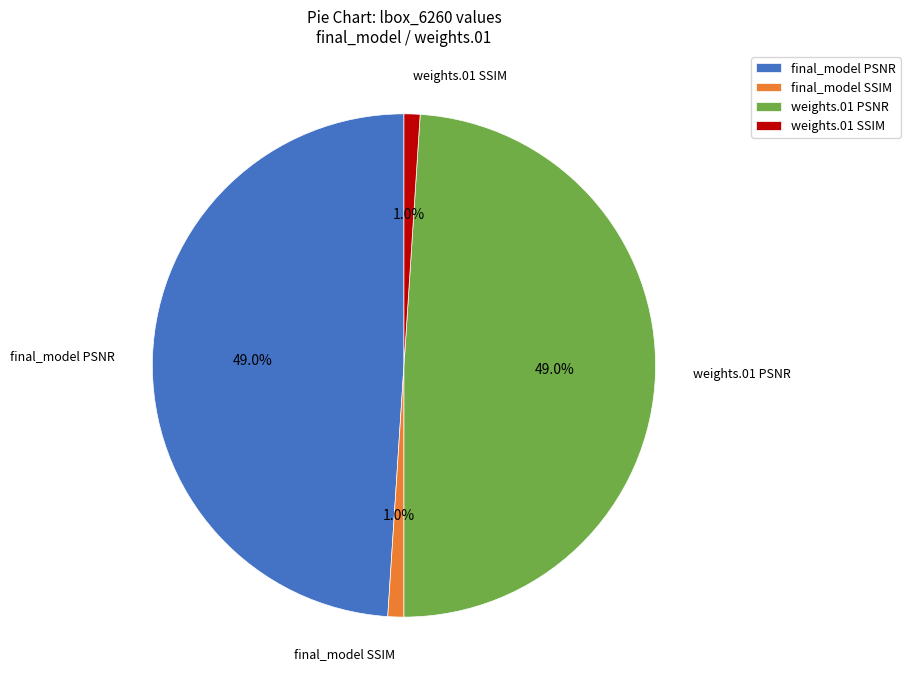

What is the total percentage of final_model PSNR and weights.01 SSIM?

50.0%